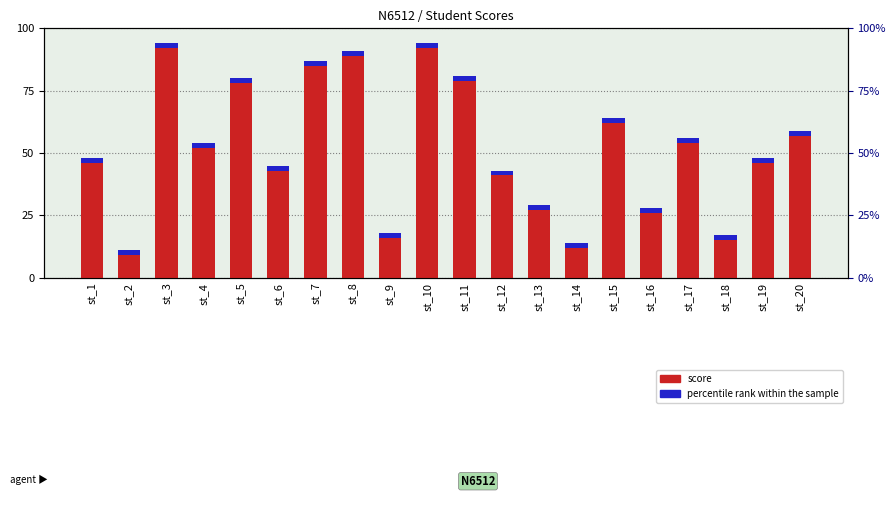

What is the difference between the maximum and second lowest values?

80